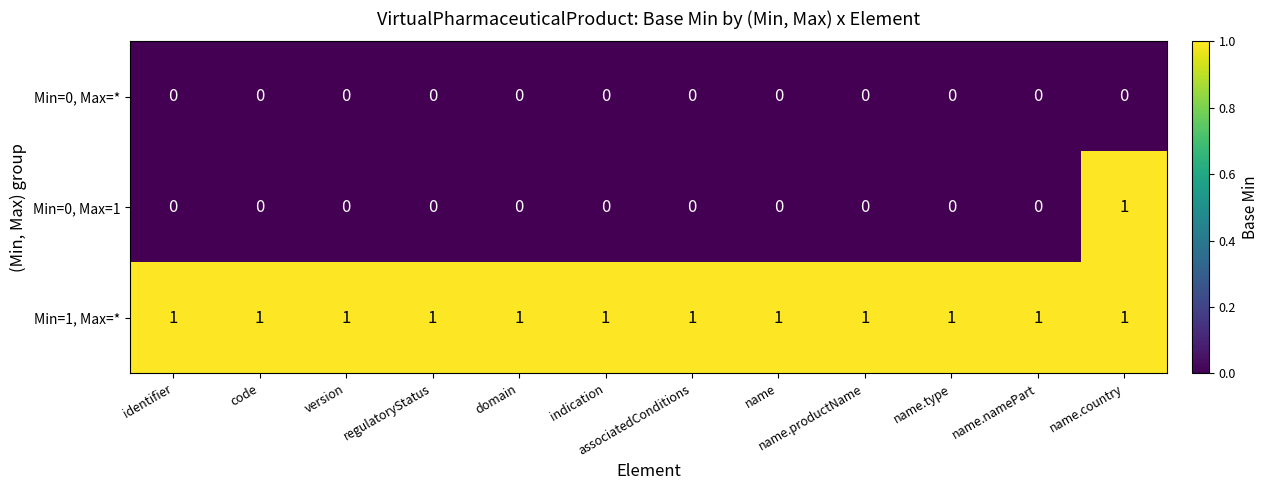

Which series has the widest spread of values?

Min=0, Max=1